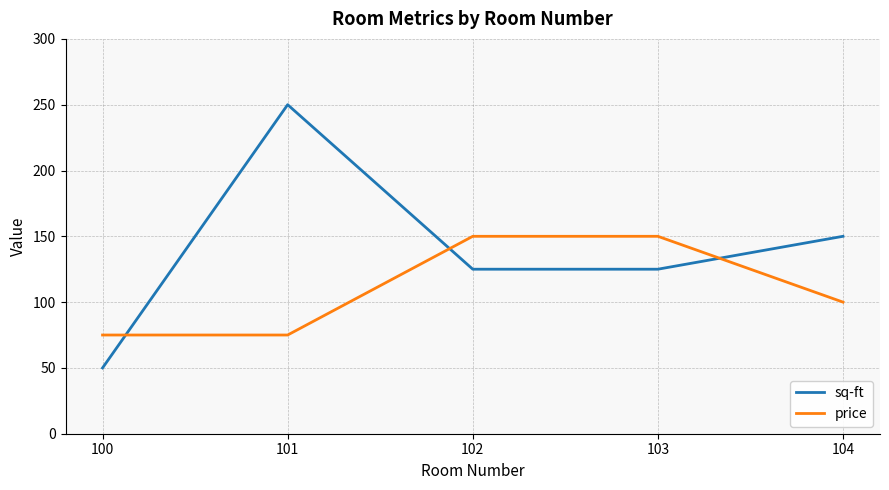

How many lines are shown in the chart?

2